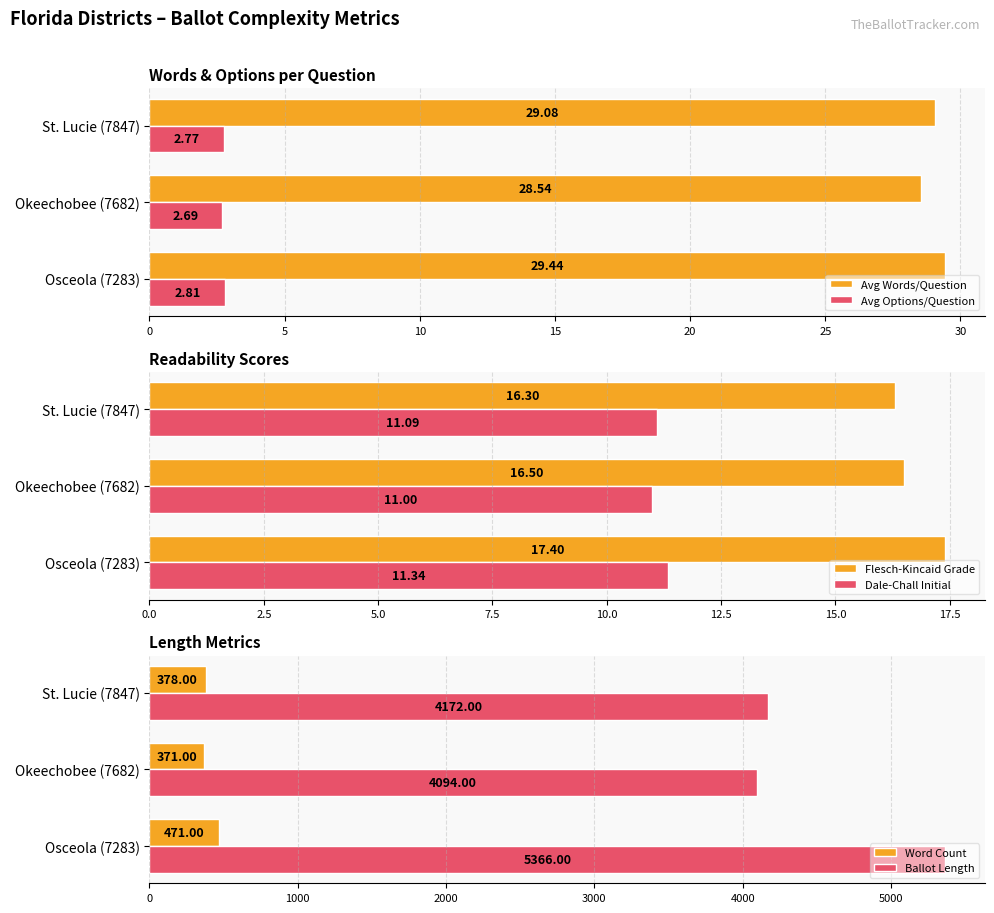

What value does the Flesch-Kincaid Grade series have at Okeechobee (7682)?

16.5